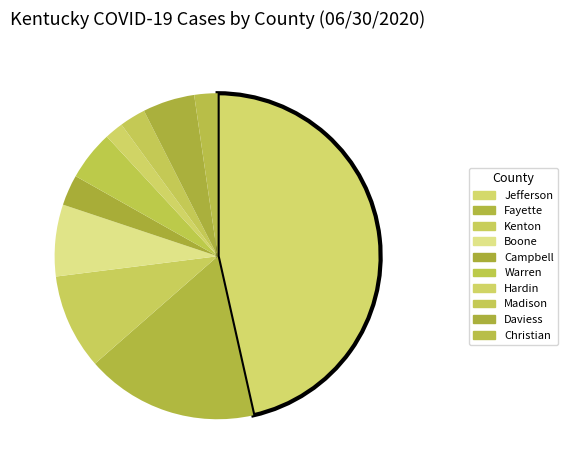

To the nearest percent, what percentage of the pie is Jefferson?

46%